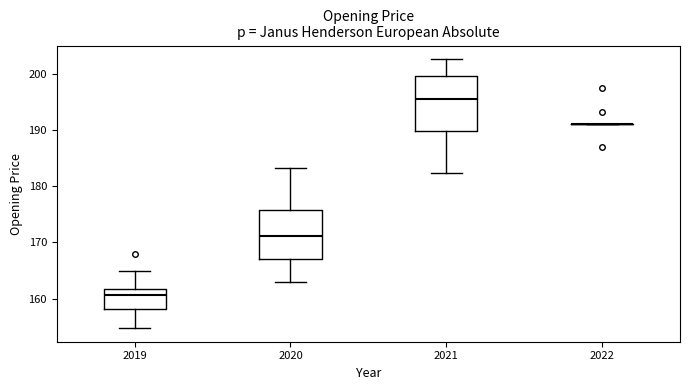

Reading left to right, read every box against the y-axis: the position of its median line, the range the box covers, and the ends of its whiskers. The values are not printed on the chart, so give them approximately, as read against the axis.

2019: median 161, box 158 to 162, whiskers 155 to 165
2020: median 171, box 167 to 176, whiskers 163 to 183
2021: median 196, box 190 to 200, whiskers 182 to 203
2022: box collapsed to a line at 191, whiskers 191 to 191